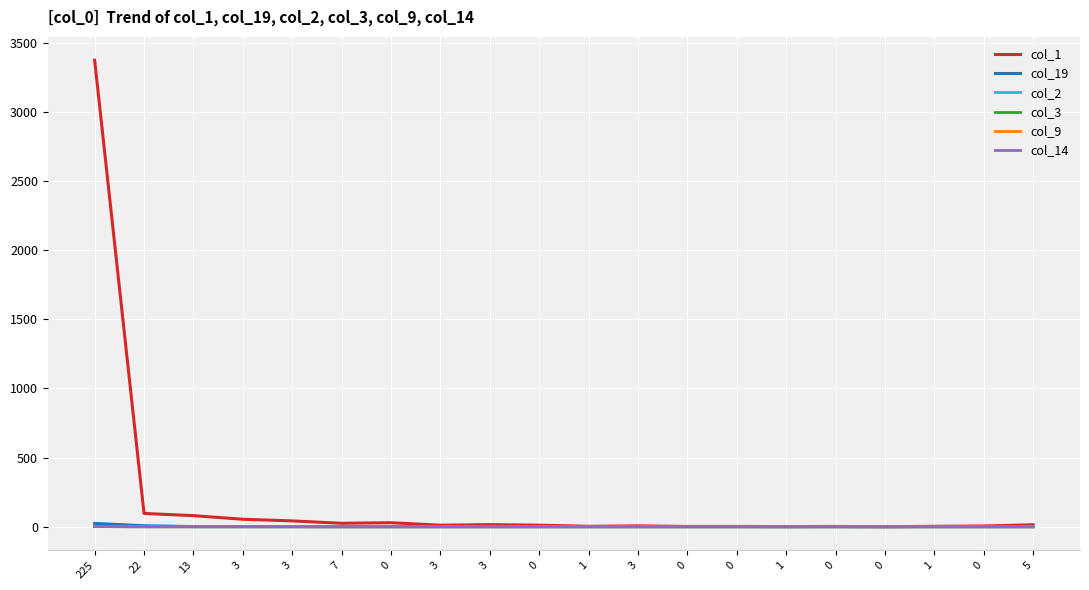

True or false: col_1 has a value of 5 at 0.

False